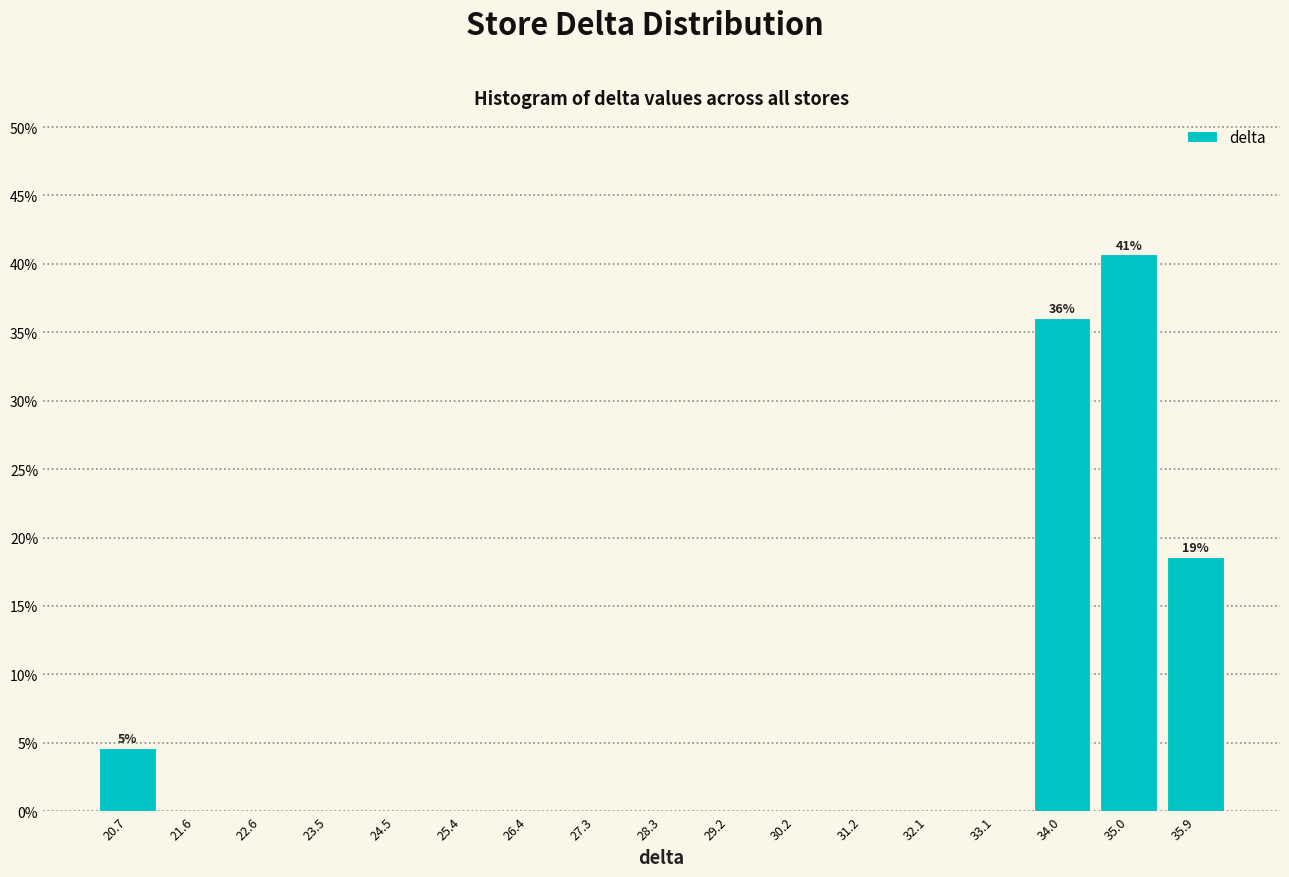

Which range on the x-axis has the tallest bar?

34.5 to 35.5